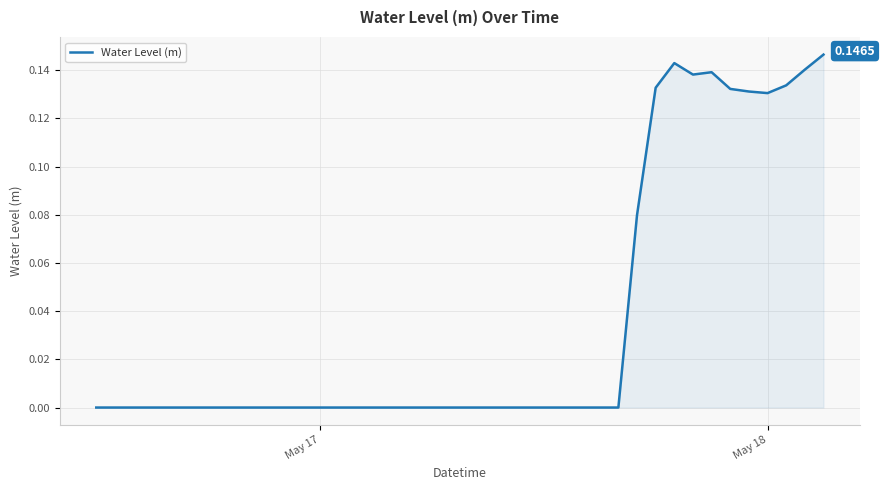

True or false: the data has more than 0 interior local peaks.

True